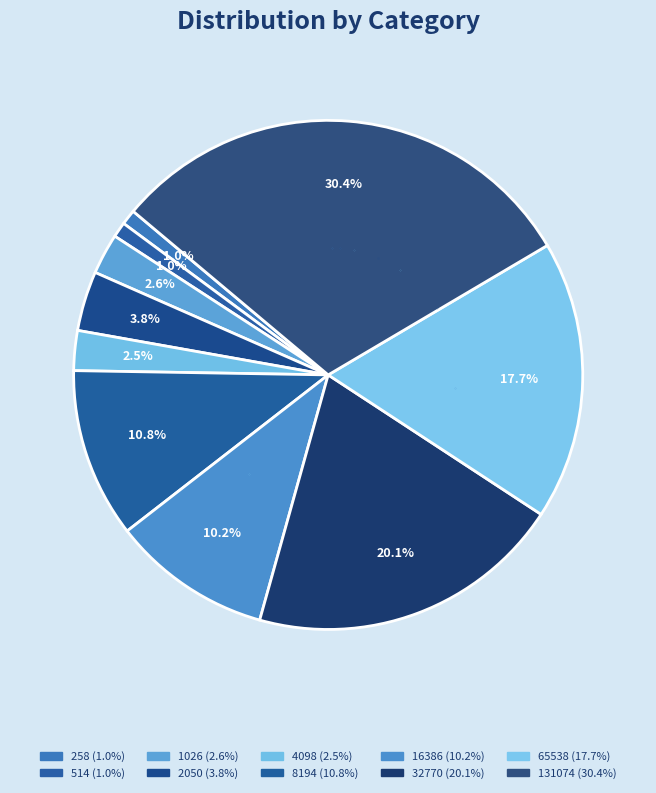

How much of the chart is everything except 131074?

69.6%